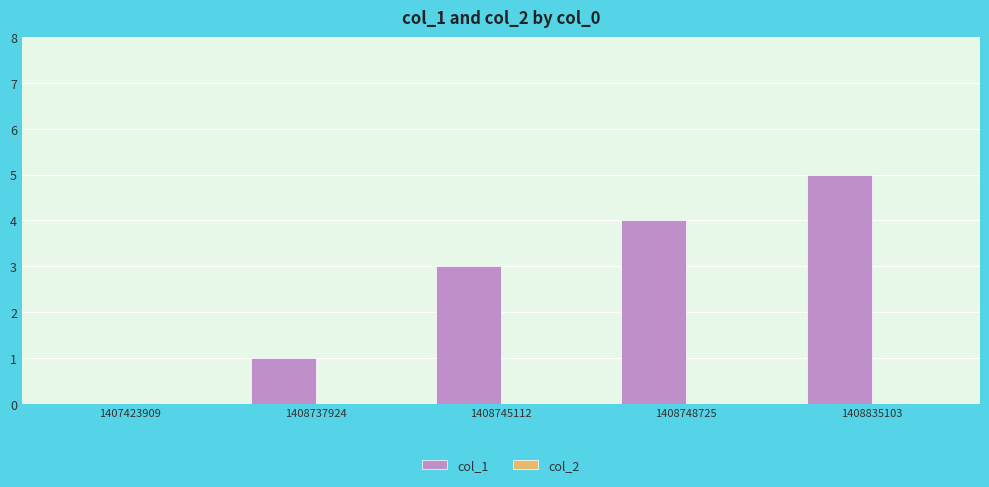

What is the sum of all values?

13